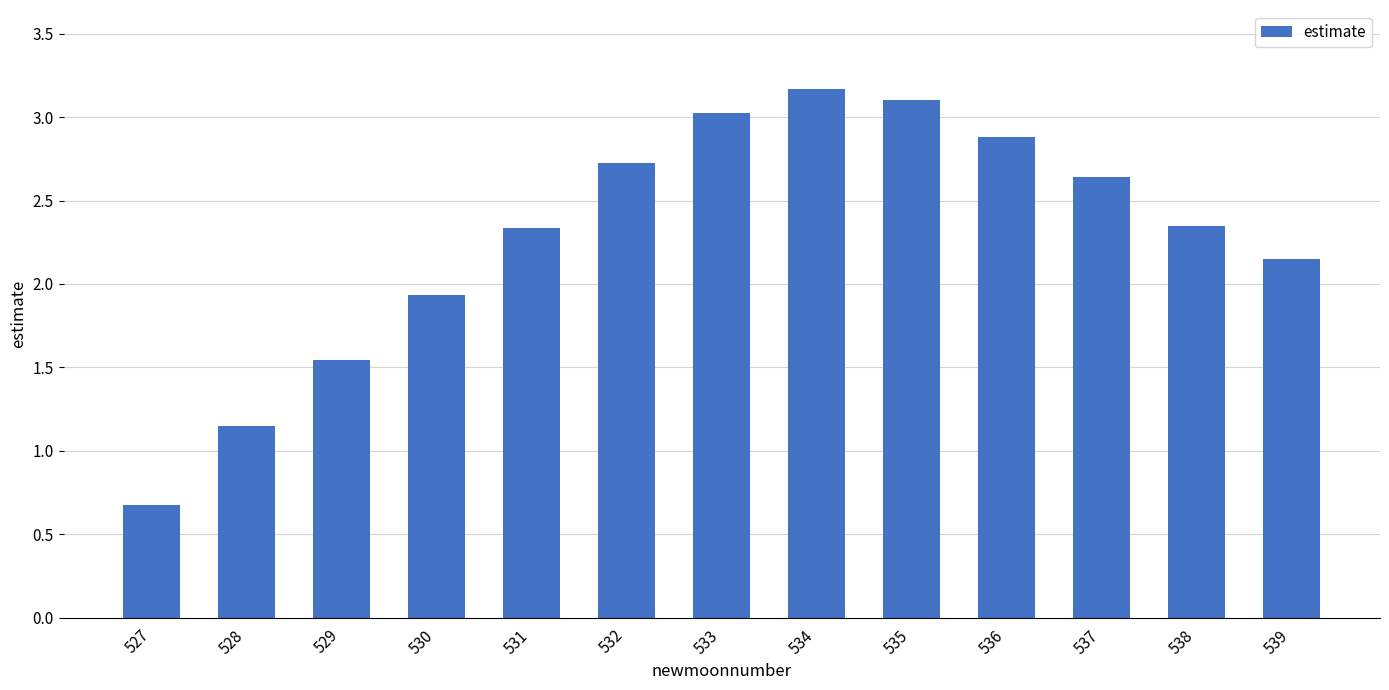

What is the difference between the maximum and second lowest values?

2.0